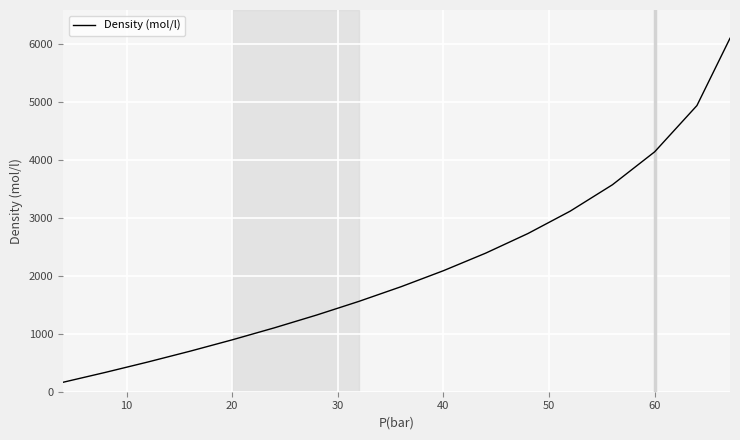

What is the difference between the maximum and minimum values?

5939.2